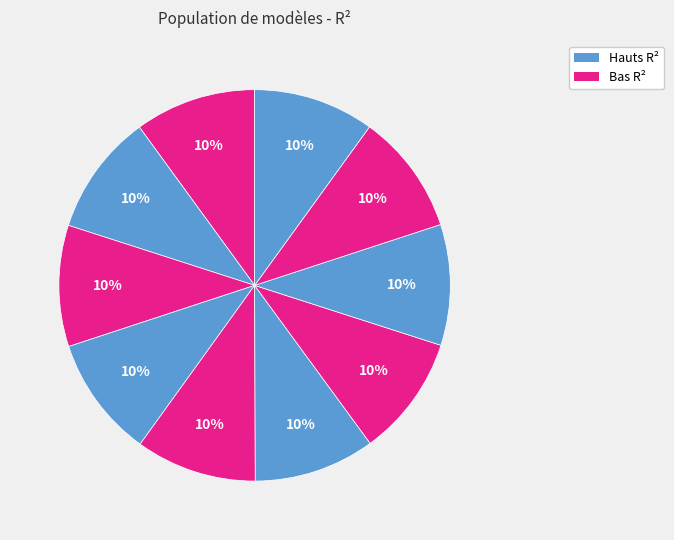

How many segments does this pie chart have?

10